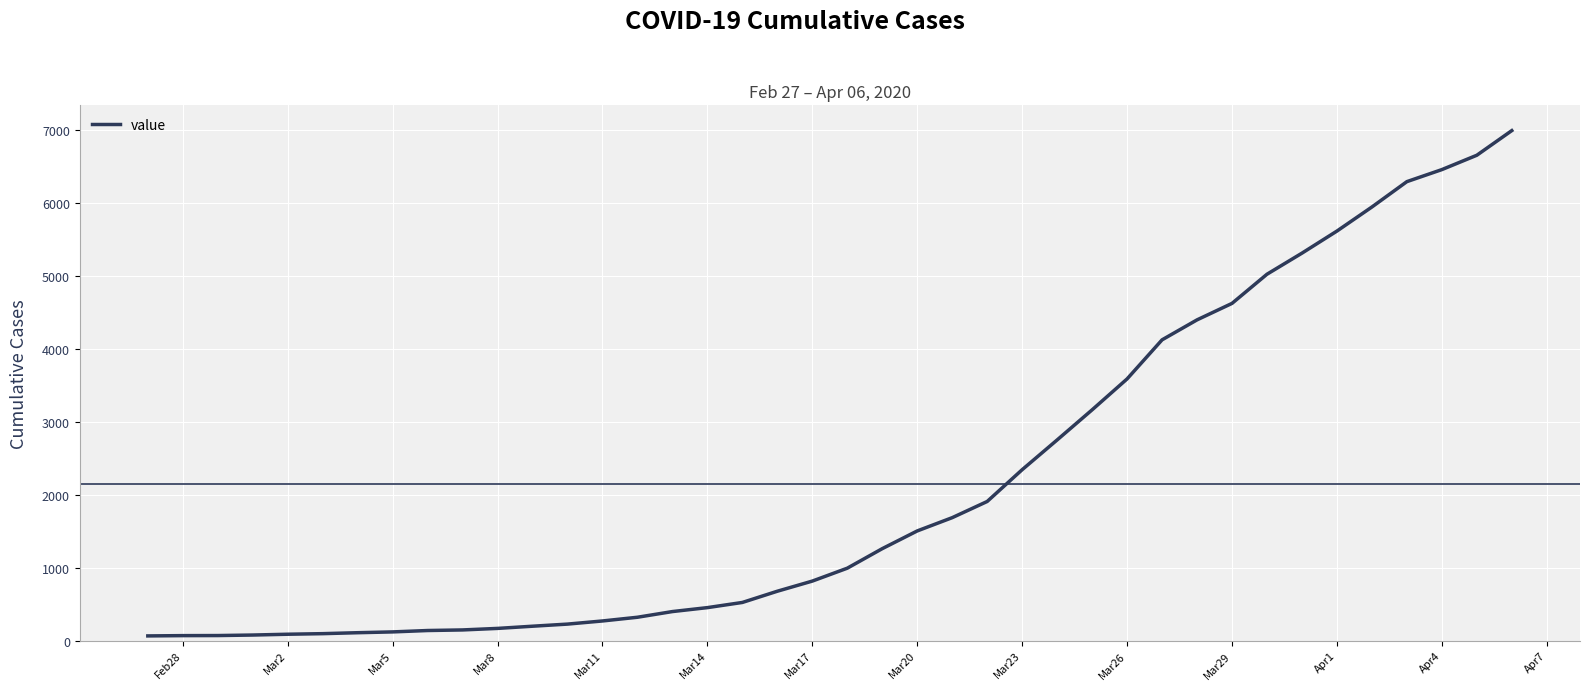

What is the greatest value displayed?

6995